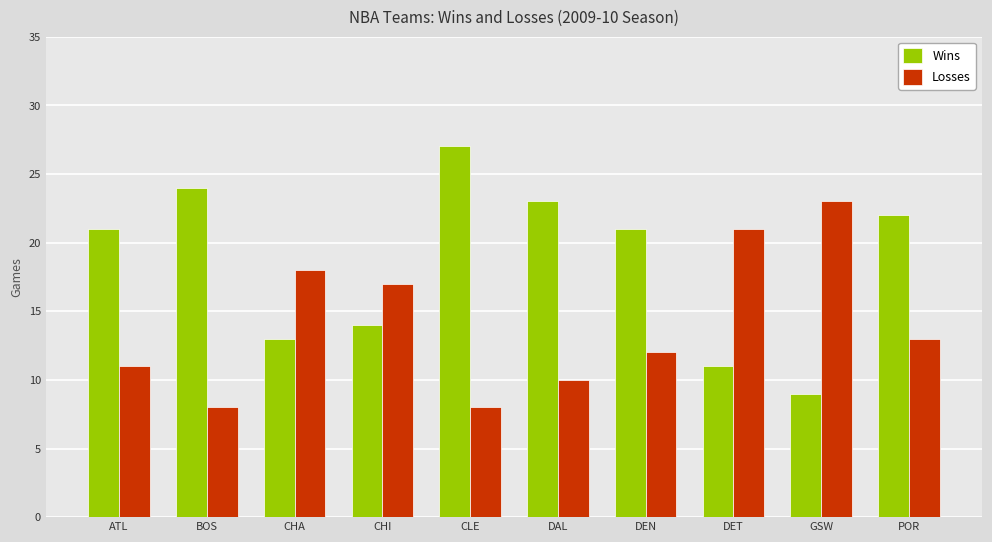

Reading left to right, extract all data points from this chart.

Wins: 21	24	13	14	27	23	21	11	9	22
Losses: 11	8	18	17	8	10	12	21	23	13